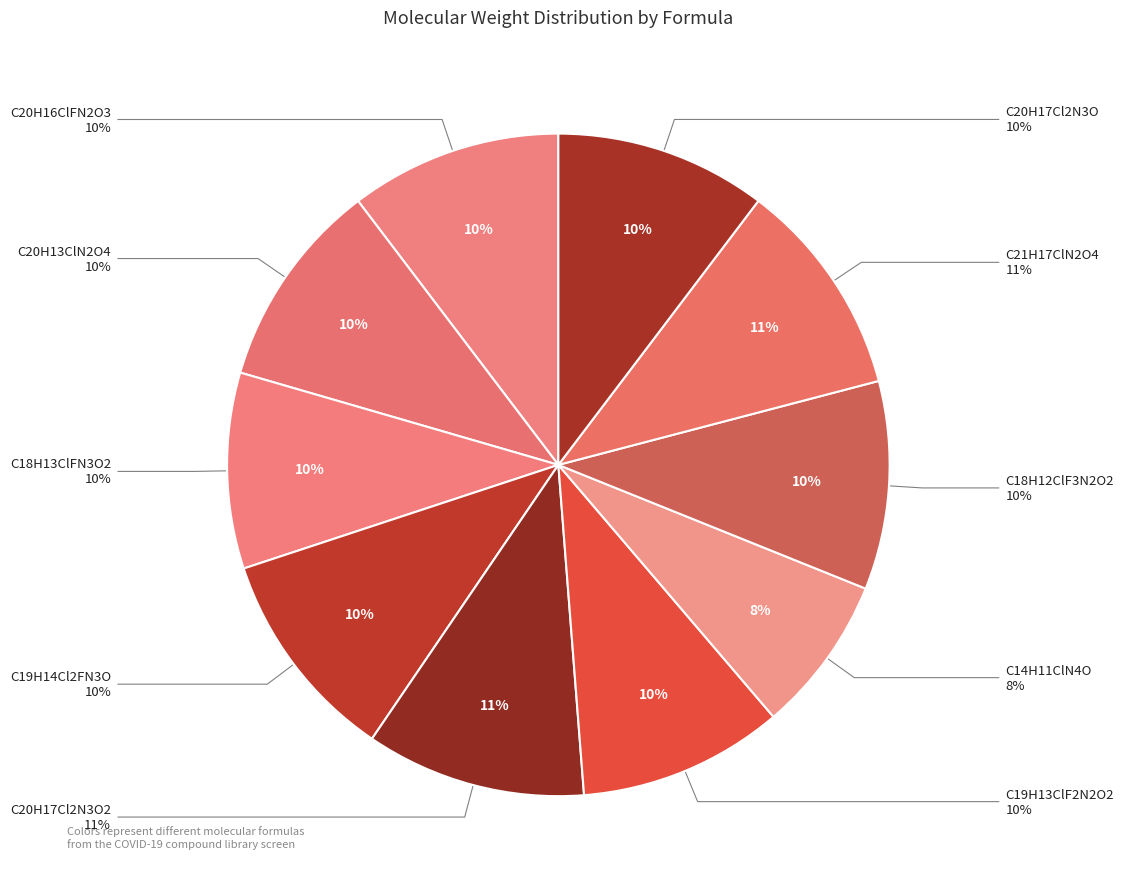

What is the smallest slice in the pie chart?

C14H11ClN4O